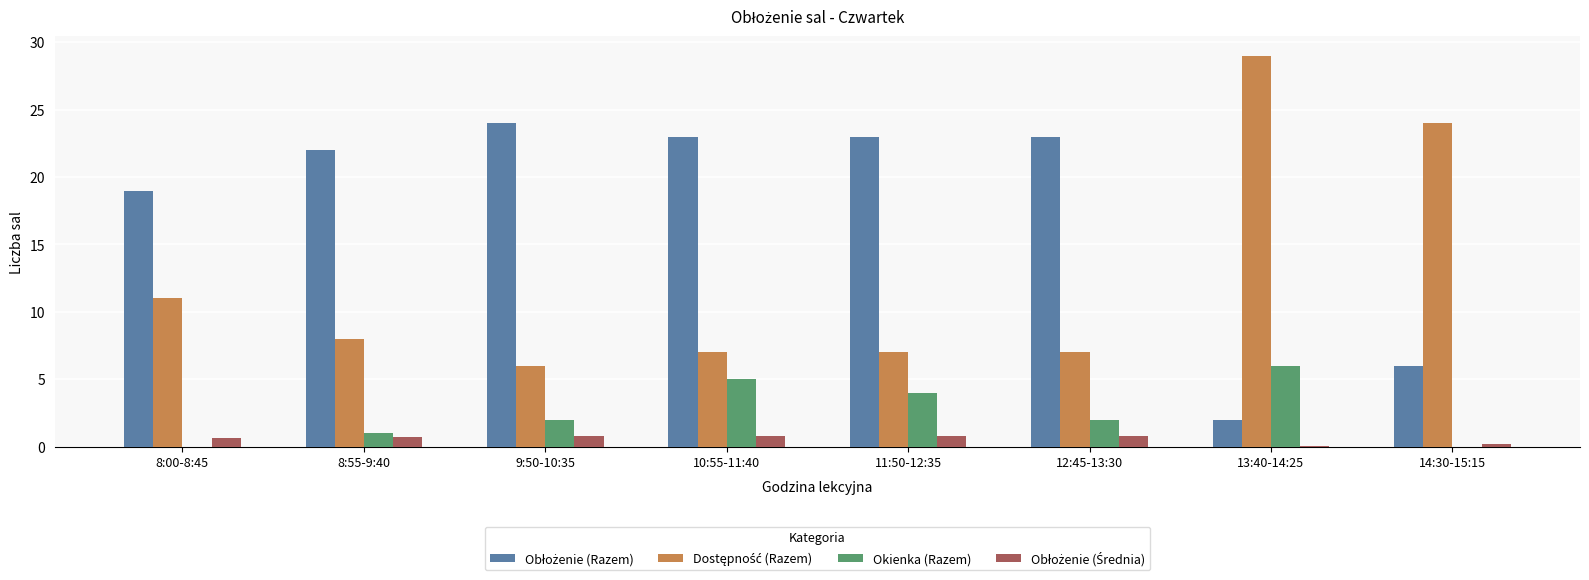

Are the bars grouped side by side (vs. stacked)?

Yes